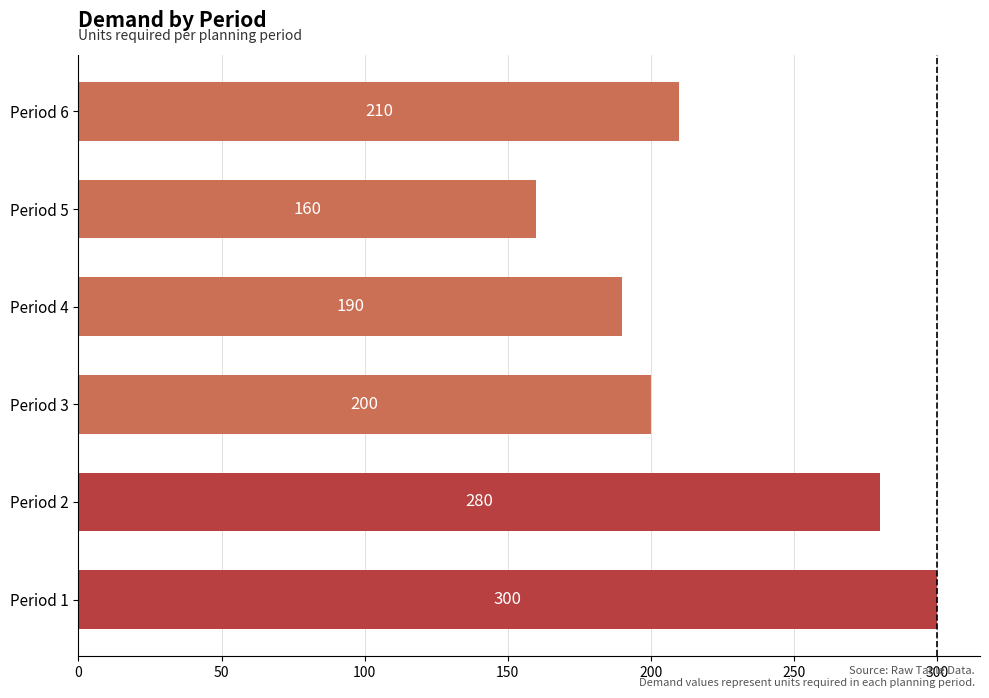

At which label is the value closest to 230?

Period 6